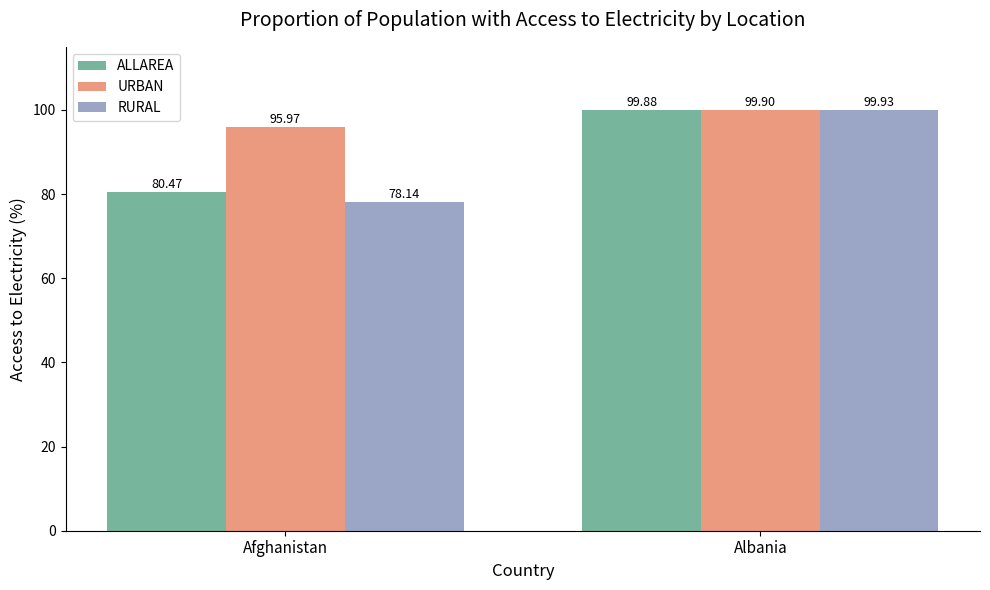

Reading right to left, transcribe all the data shown in this chart.

ALLAREA: 99.9	80.5
URBAN: 99.9	96.0
RURAL: 99.9	78.1